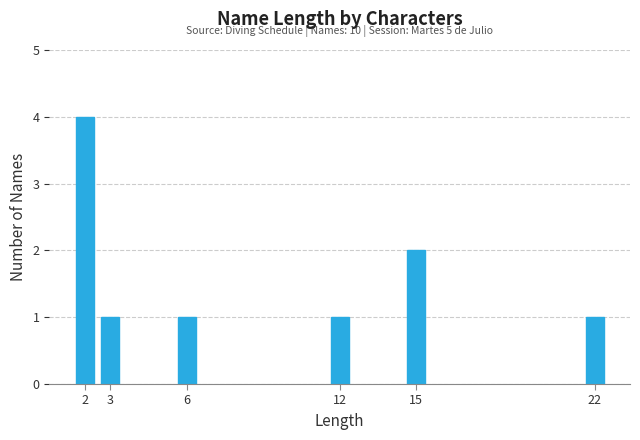

Reading left to right, what are all the values shown in this chart?

4	1	1	1	2	1